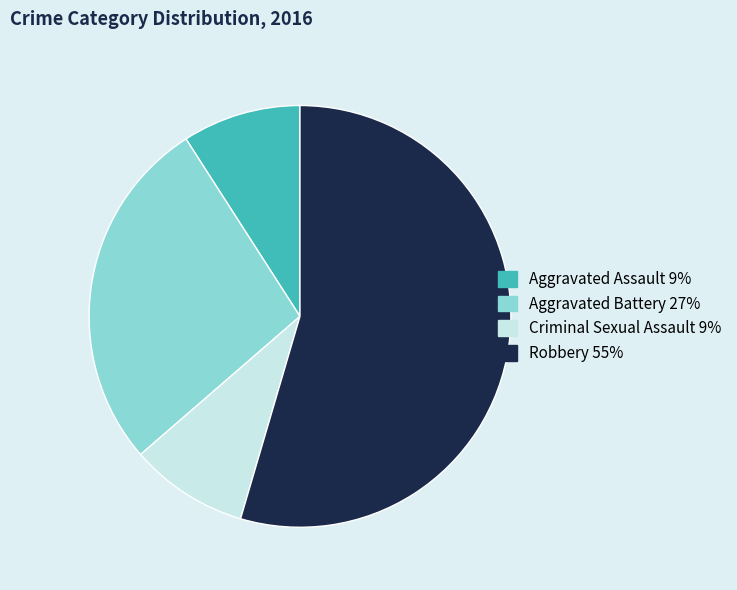

How many slices are in this pie chart?

4